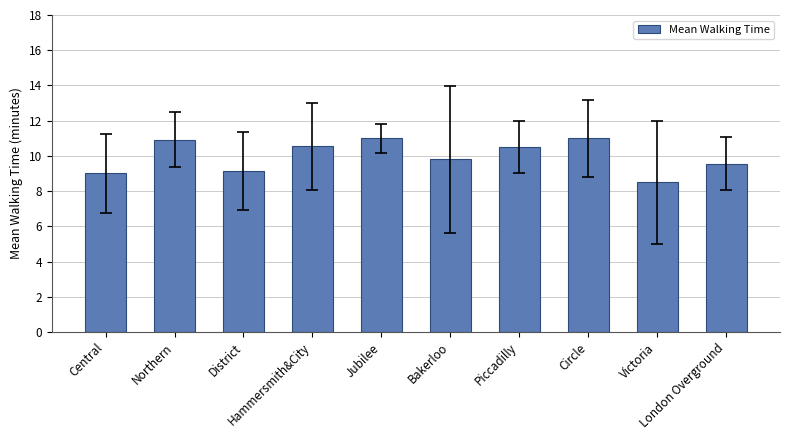

What position from the left is Central?

1